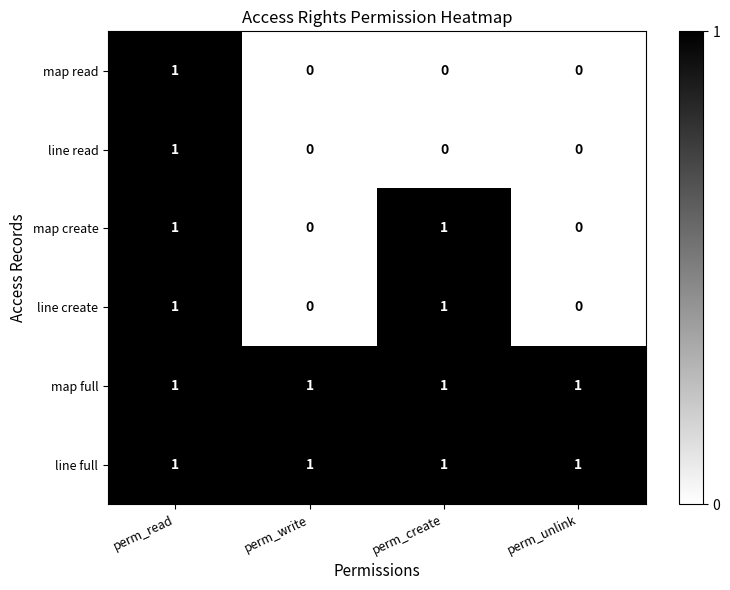

Count the line read values in the range 0 to 1.

4